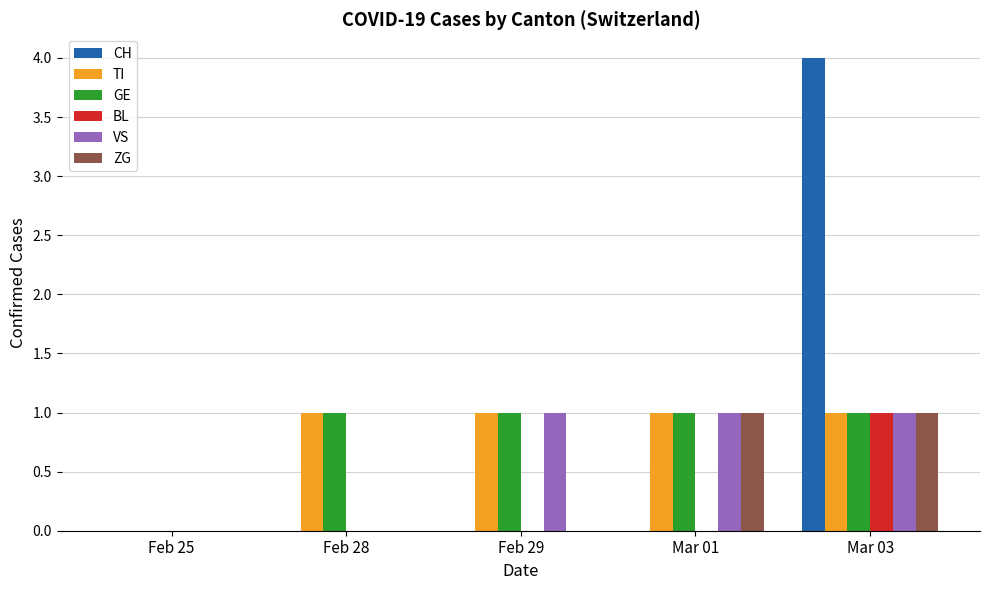

Which category has the highest value across all series?

Mar 03